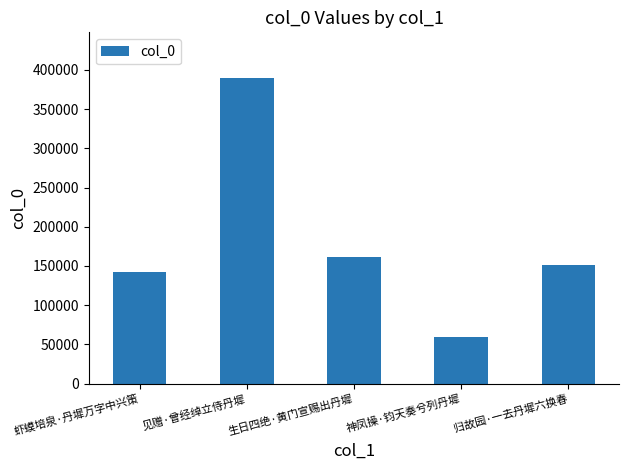

What is the approximate value at 见赠·曾经绰立侍丹墀, to the nearest 50?

389400